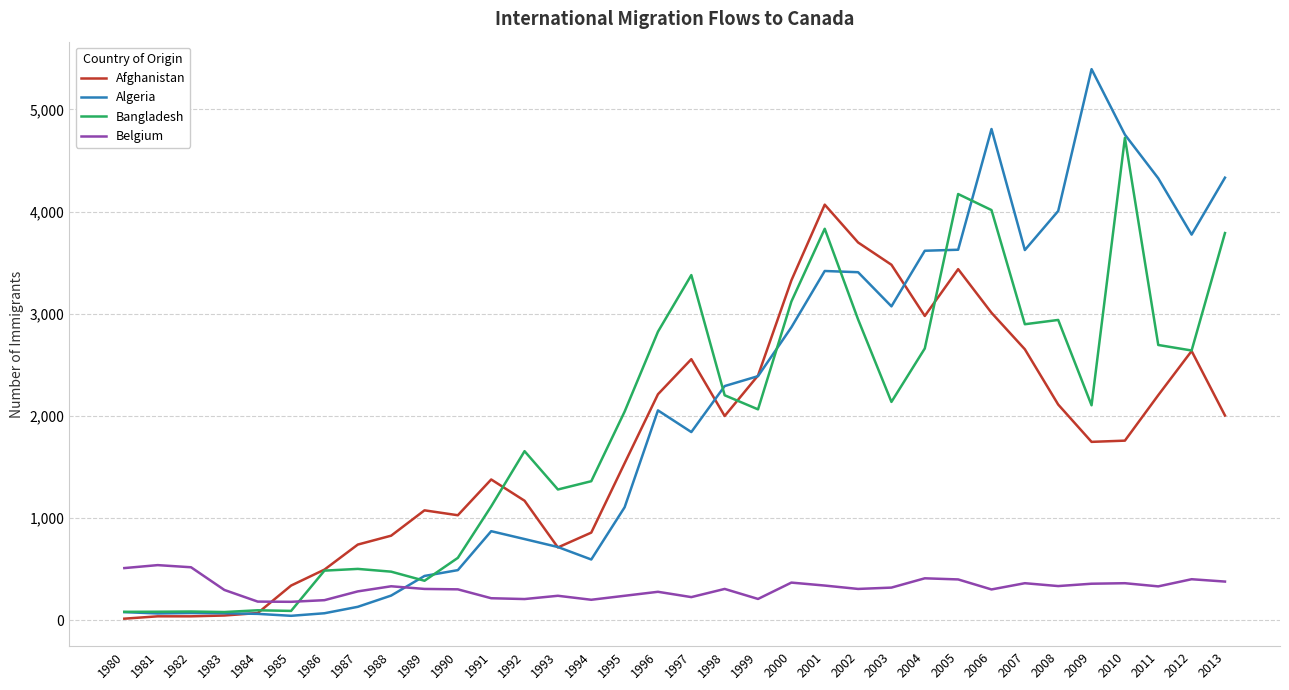

What is the sum of the Algeria values at 1991 and 2004?

4488